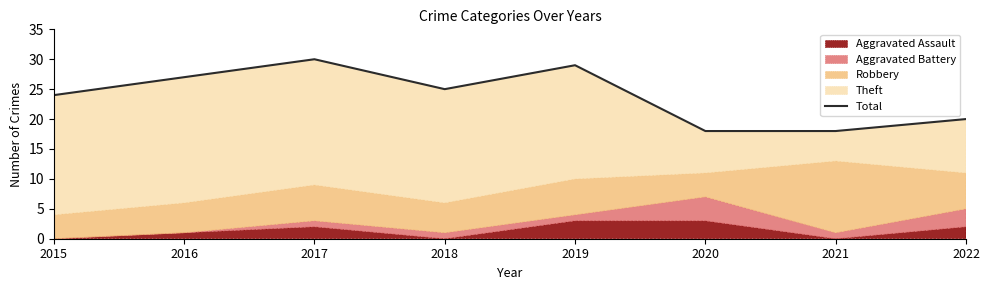

Between 2022 and 2020, which is larger?

2022